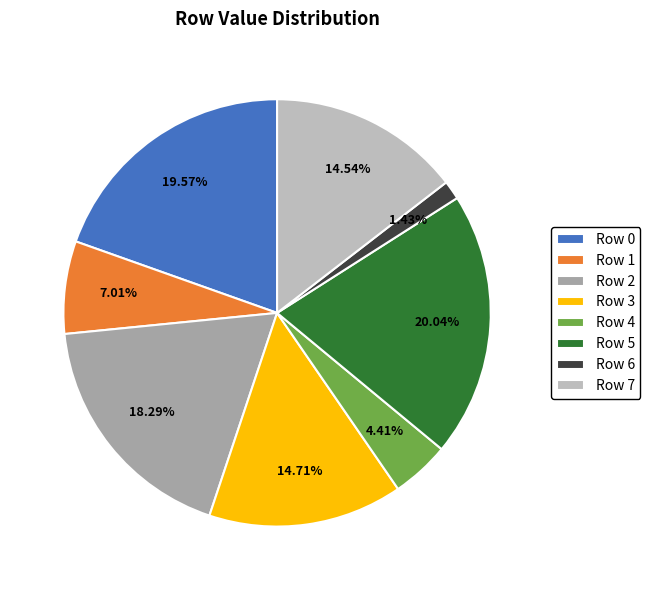

Do Row 3 and Row 2 together represent more than half of the pie?

No